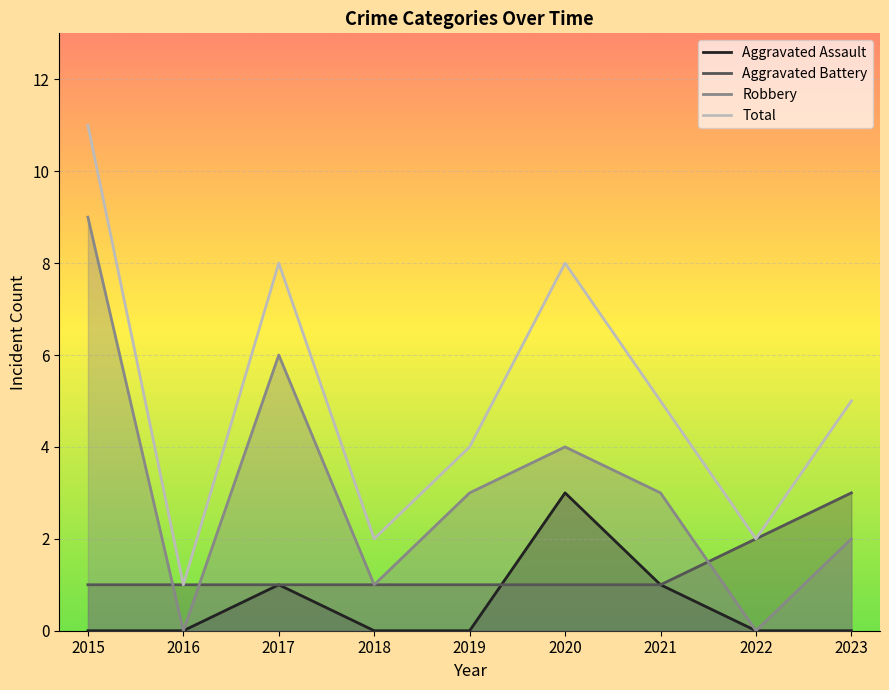

What is the sum of the Aggravated Assault values at 2020 and 2017?

4